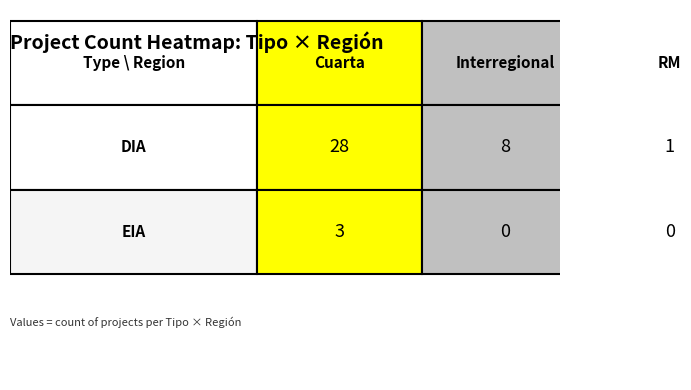

Which series has the largest range (max minus min)?

DIA